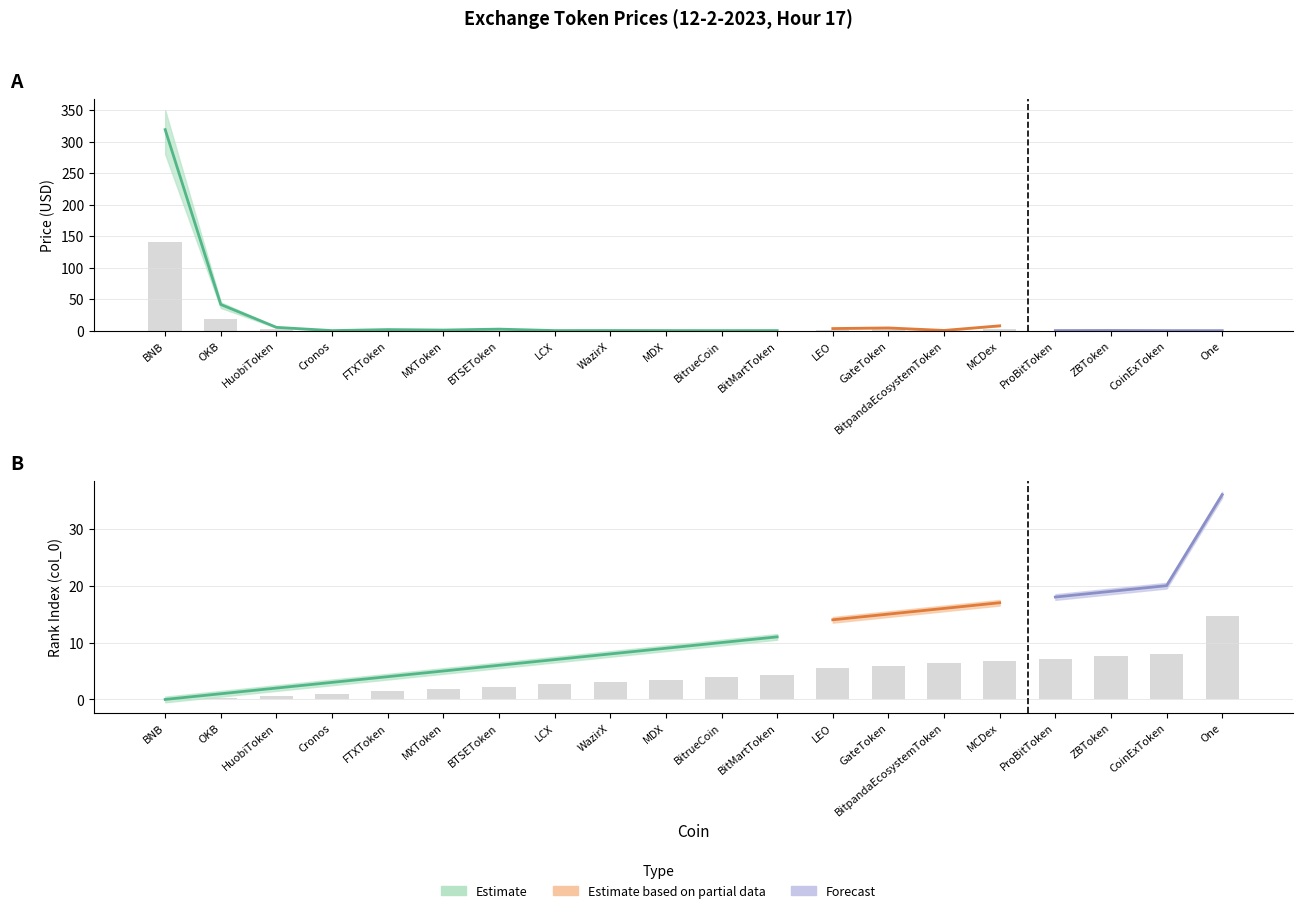

What is the difference between the maximum and minimum values in the Price_upper series?

350.0